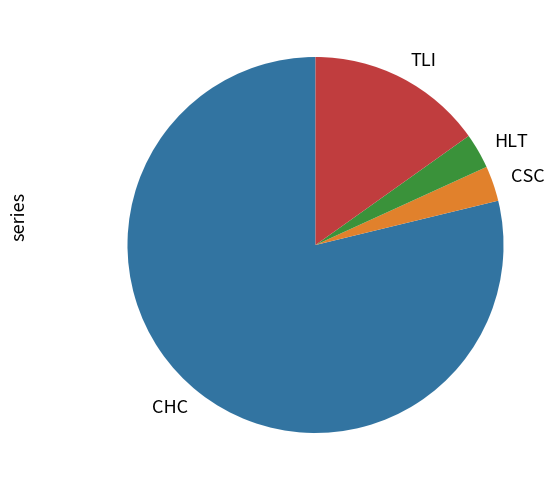

How many segments does this pie chart have?

4